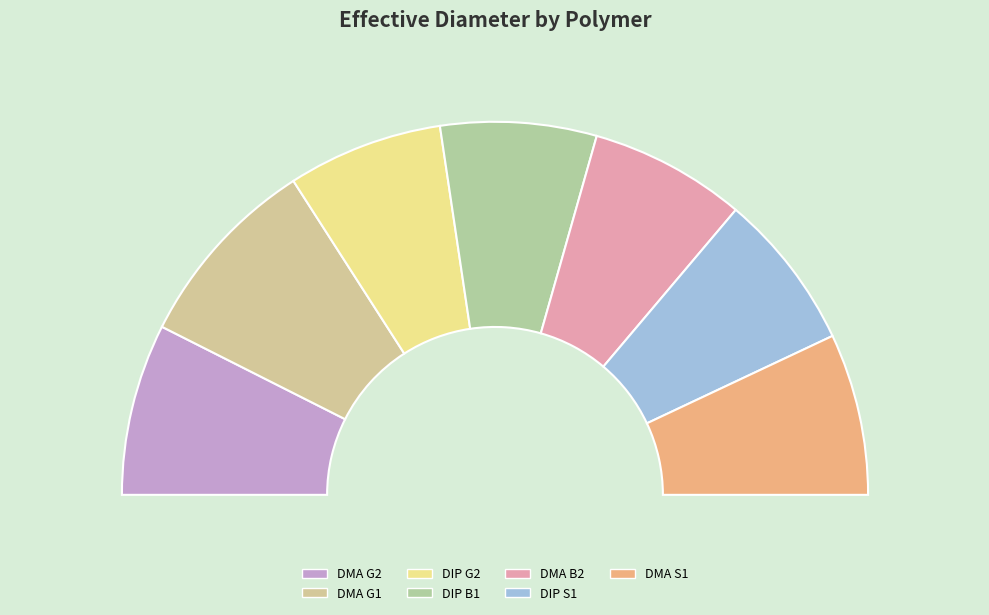

Is there a majority slice in this chart?

No